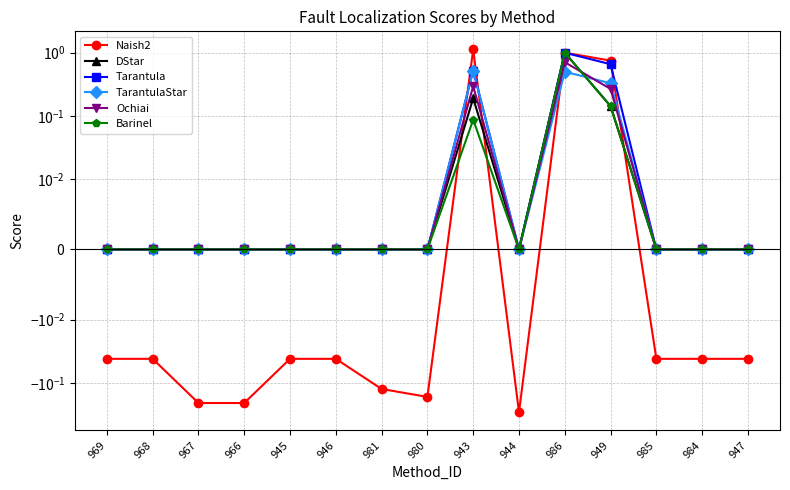

Is it true that Tarantula equals 0.5 at 969?

False